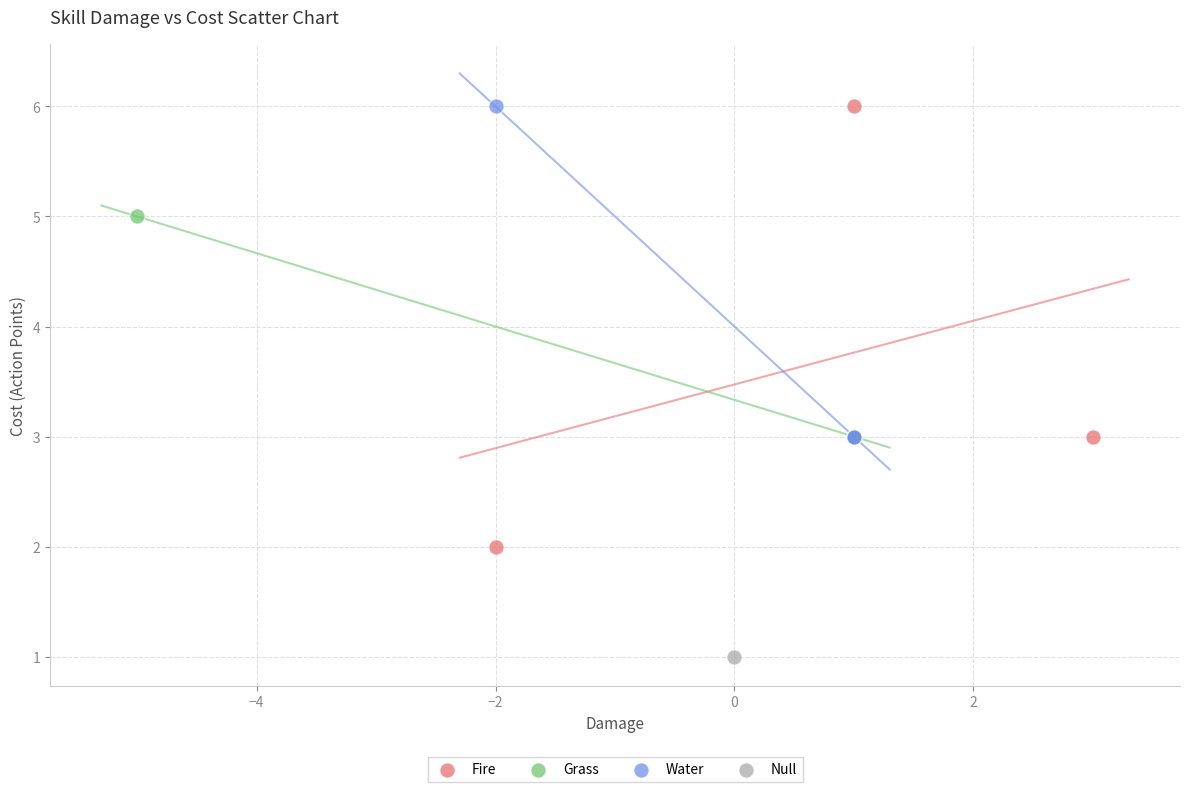

What are all the series names shown in the legend?

Fire, Grass, Water, Null